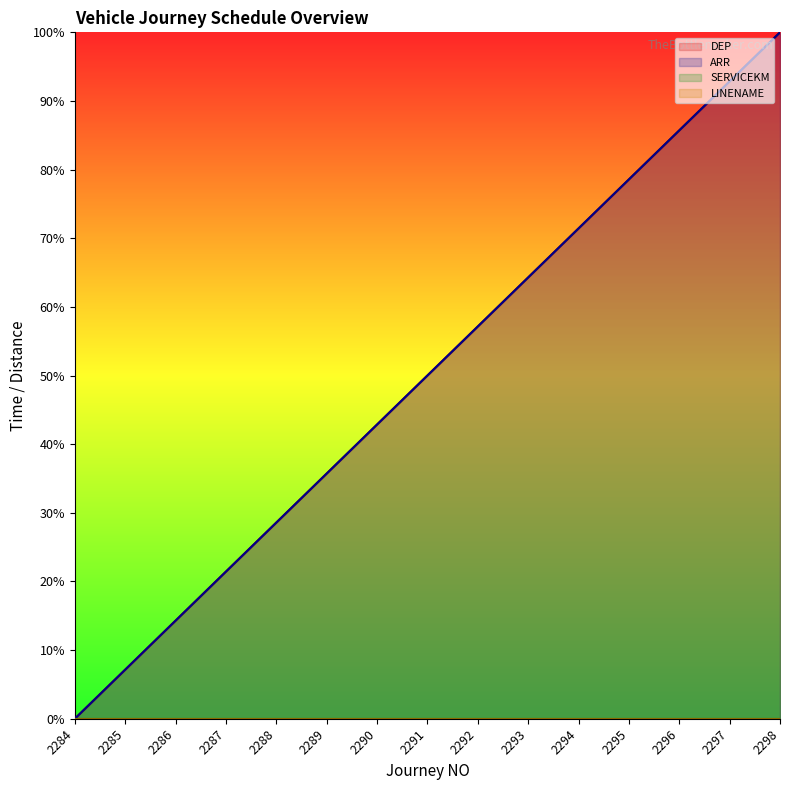

What is the total value across all series at 2289?

71.4